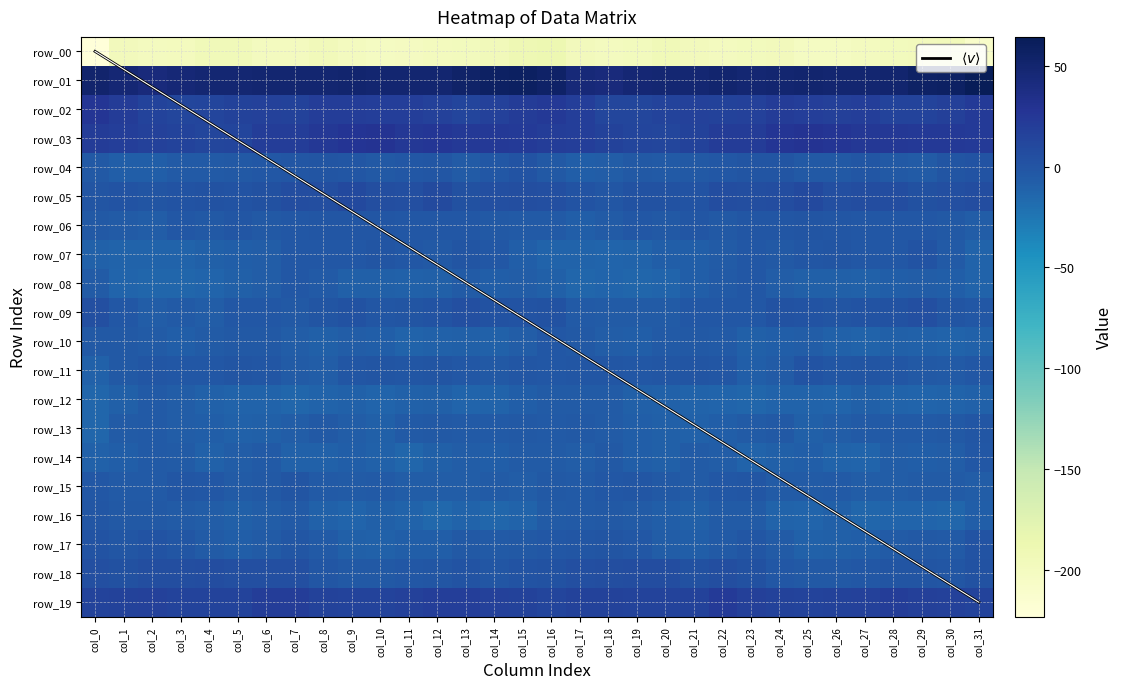

The value of row_11 at col_13 is -2.8. True or false?

True